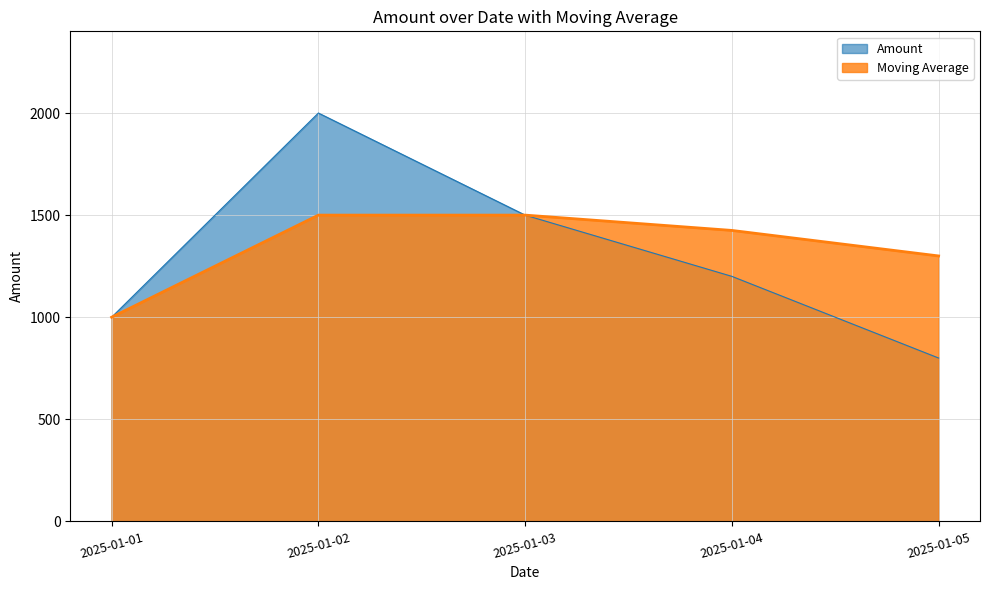

The Amount series shows 1022 at 2025-01-02. True or false?

False